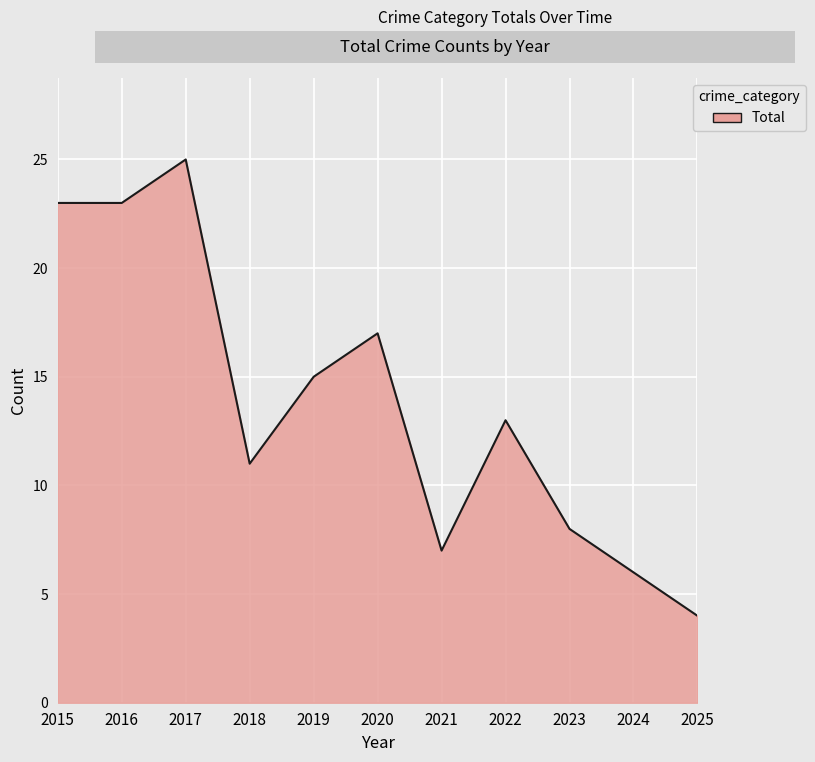

The value at 2018 is 11. True or false?

True